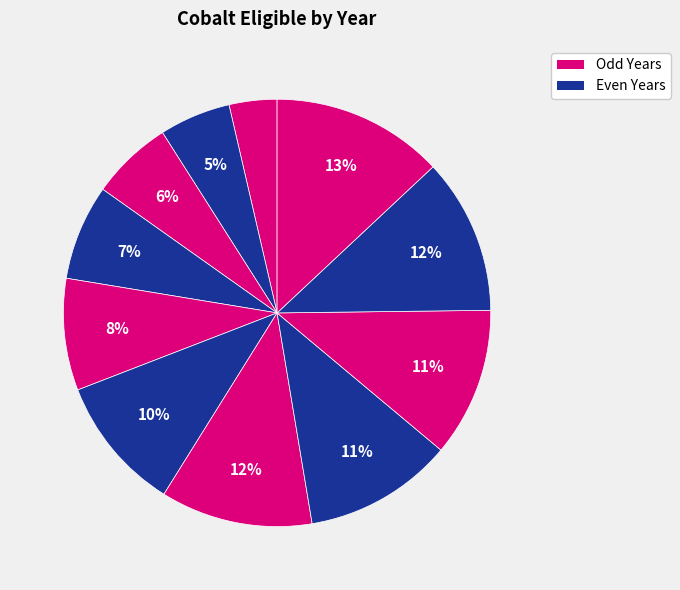

Count the number of slices in the pie.

11